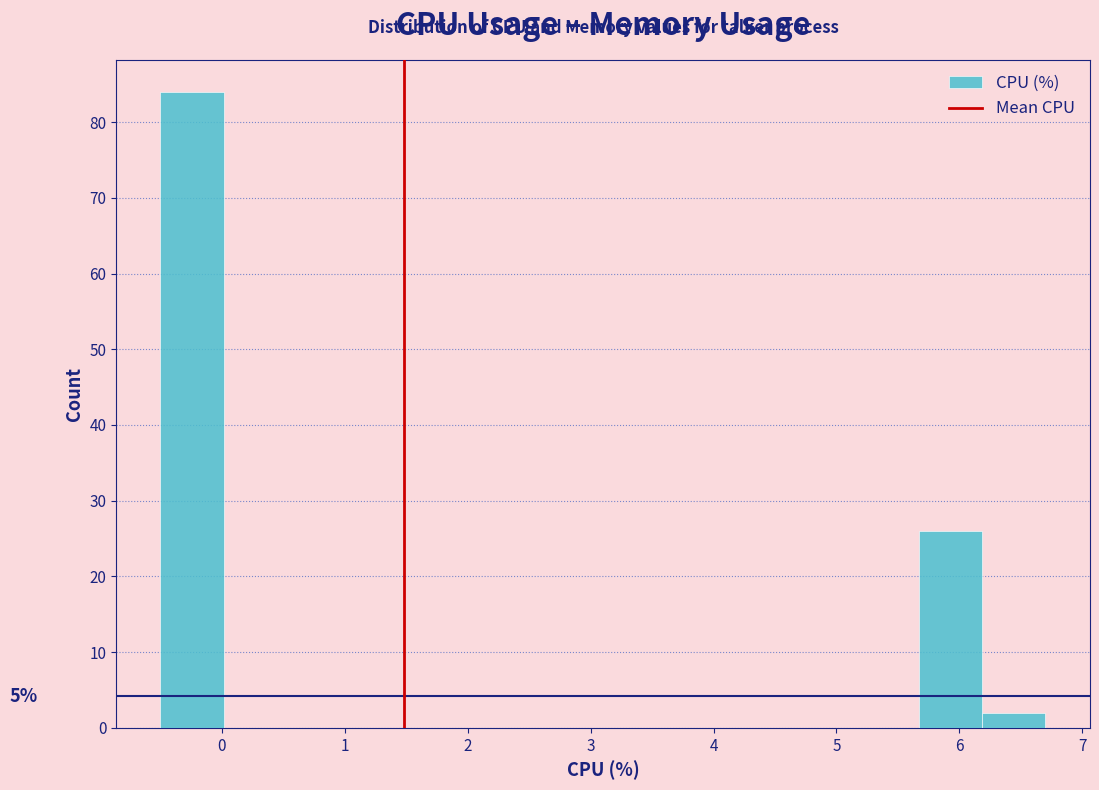

Over which range of the x-axis is the bar tallest?

-0.5 to 0.0